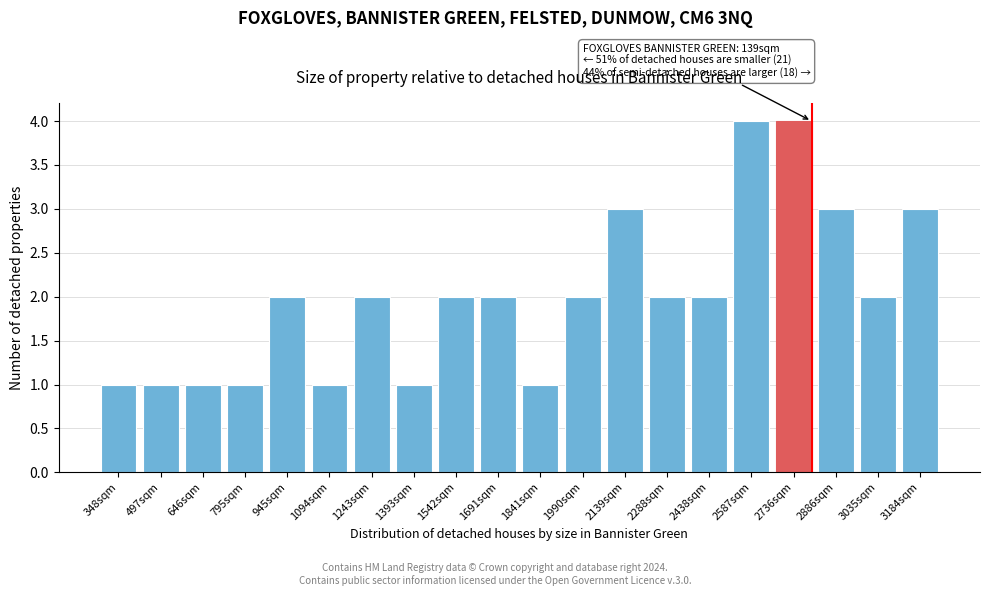

Reading left to right, transcribe all the data shown in this chart.

348sqm=1	497sqm=1	646sqm=1	795sqm=1	945sqm=2	1094sqm=1	1243sqm=2	1393sqm=1	1542sqm=2	1691sqm=2	1841sqm=1	1990sqm=2	2139sqm=3	2288sqm=2	2438sqm=2	2587sqm=4	2736sqm=4	2886sqm=3	3035sqm=2	3184sqm=3